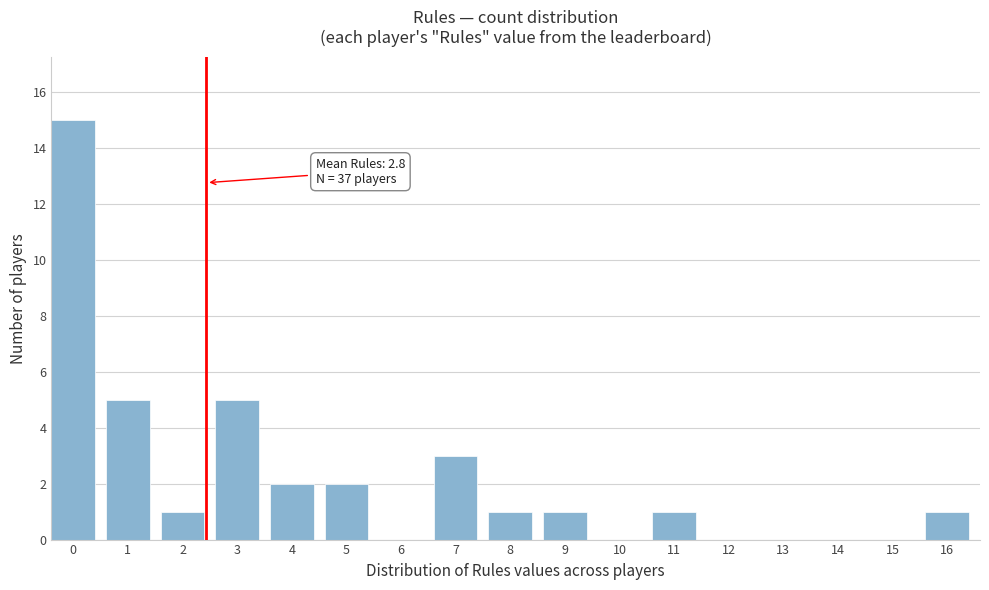

Reading left to right, extract all data points from this chart.

0=15	1=5	2=1	3=5	4=2	5=2	6=0	7=3	8=1	9=1	10=0	11=1	12=0	13=0	14=0	15=0	16=1